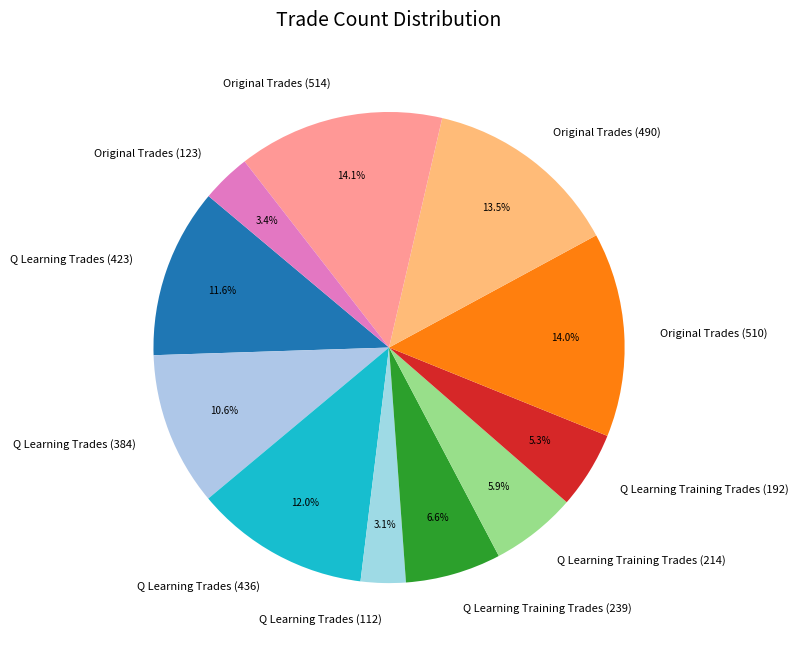

True or false: Q Learning Training Trades (214) accounts for 15% of the total.

False